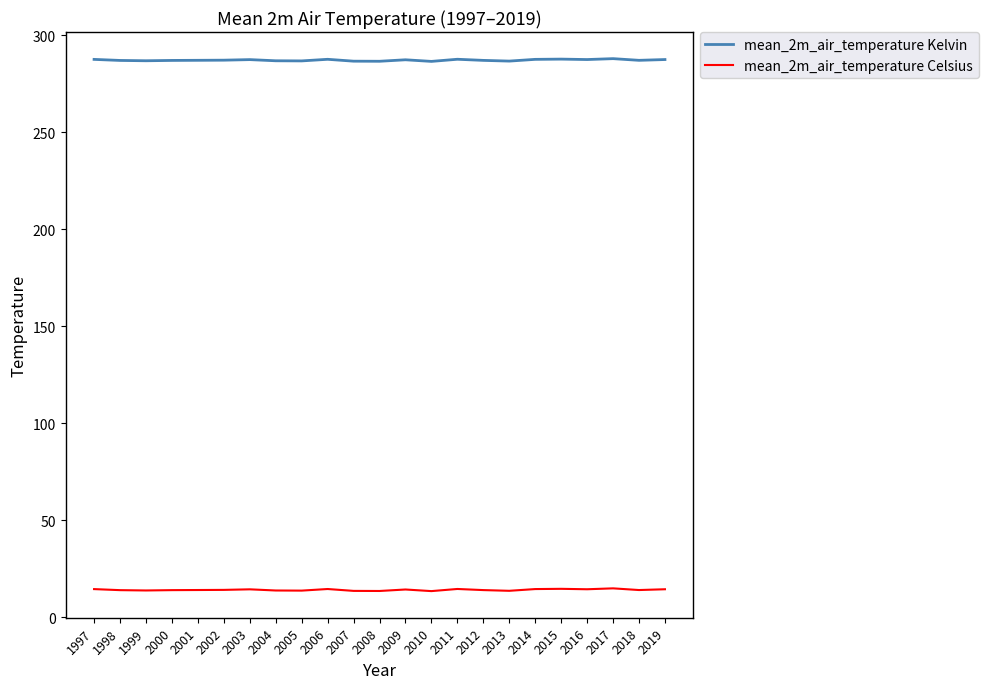

Rank the series at 2007 from highest to lowest value.

mean_2m_air_temperature Kelvin, mean_2m_air_temperature Celsius